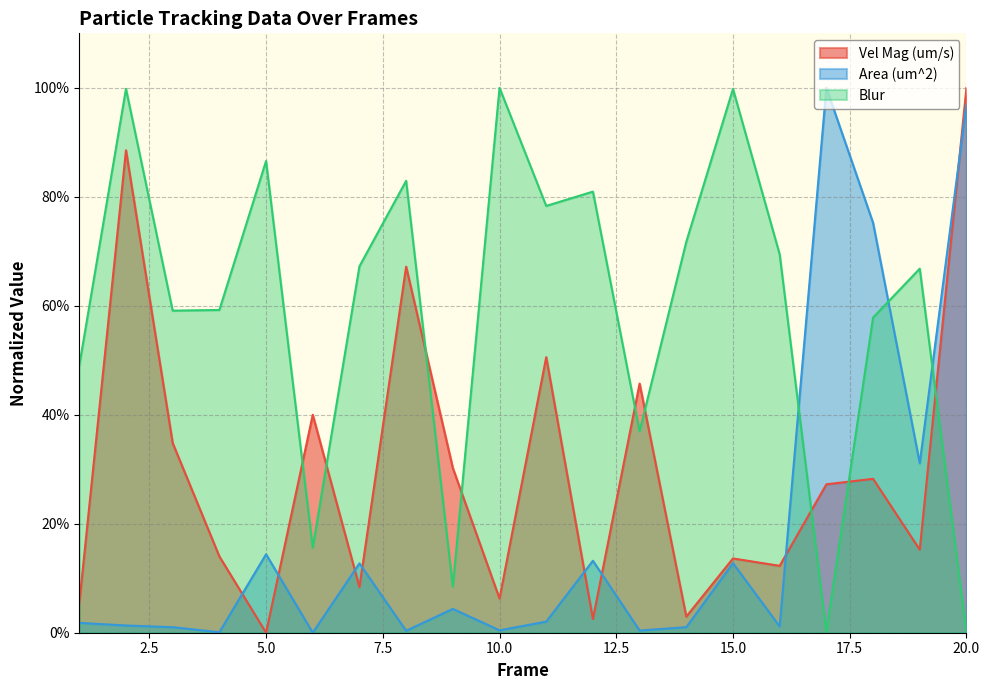

Rank the categories by Blur value from highest to lowest.

10, 2, 15, 5, 8, 12, 11, 14, 16, 7, 19, 4, 3, 18, 1, 13, 6, 9, 17, 20